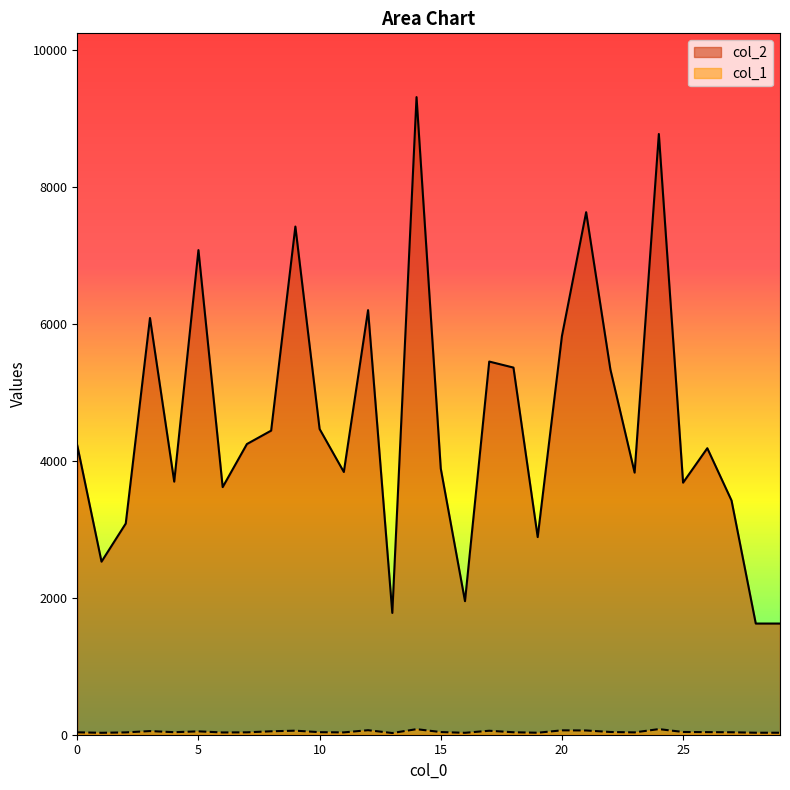

Rank the series by their average value, from highest to lowest.

col_2, col_1